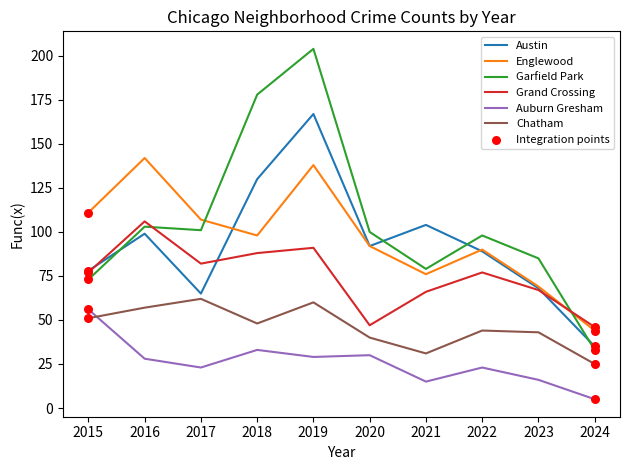

Is the value of Auburn Gresham at 2022 greater than the value of Englewood at 2016?

No